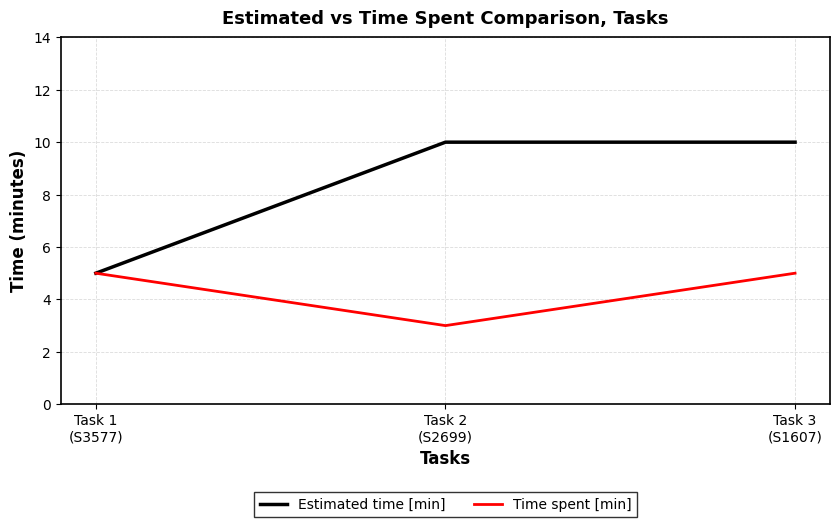

What is the approximate value of Time spent [min] at Task 1
(S3577)?

5